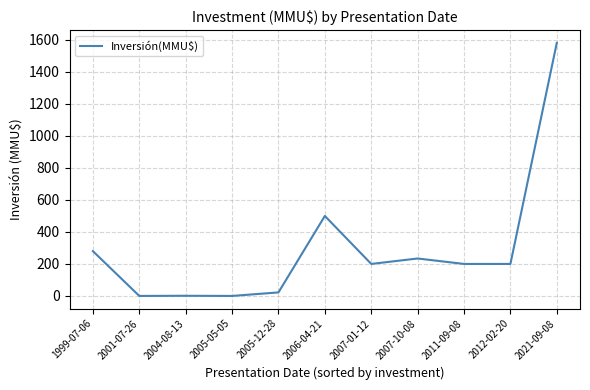

Which has a higher value, 2012-02-20 or 2021-09-08?

2021-09-08